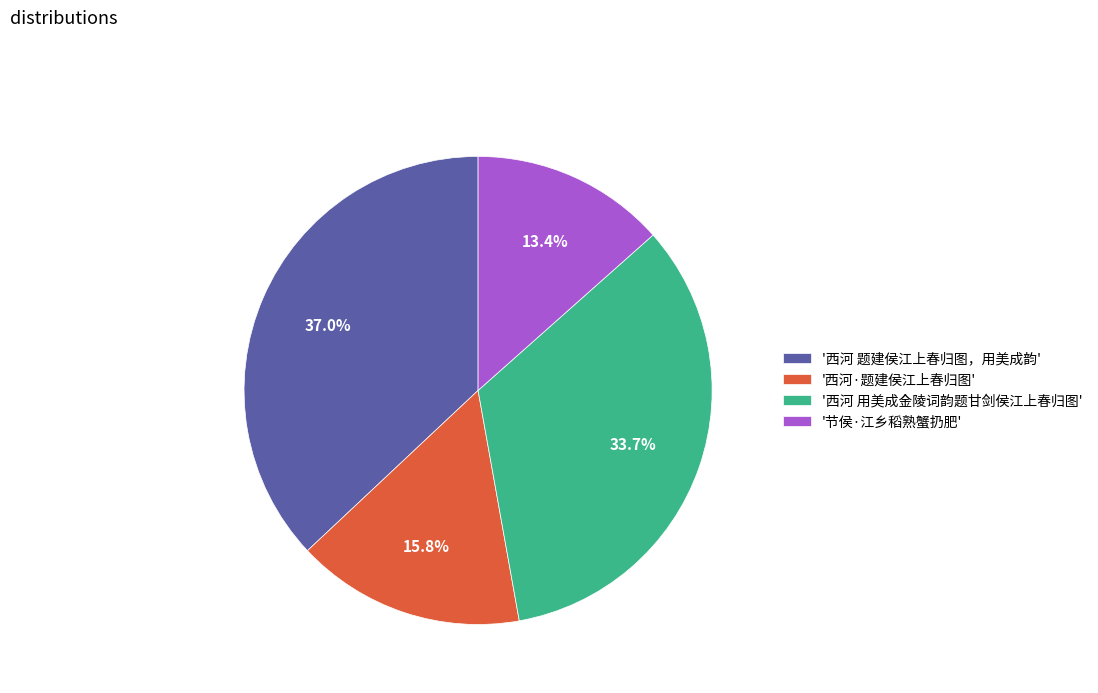

Which has a higher value, '西河 题建侯江上春归图，用美成韵' or '节侯·江乡稻熟蟹扔肥'?

'西河 题建侯江上春归图，用美成韵'